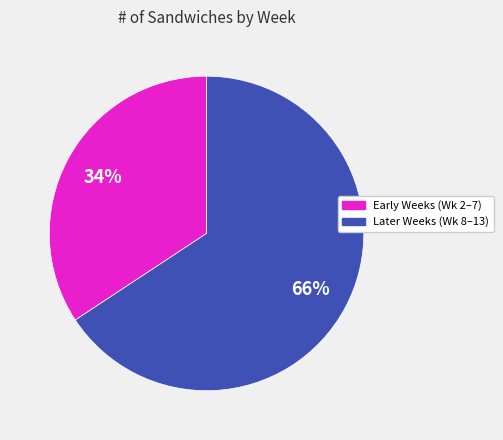

How many slices are in this pie chart?

2